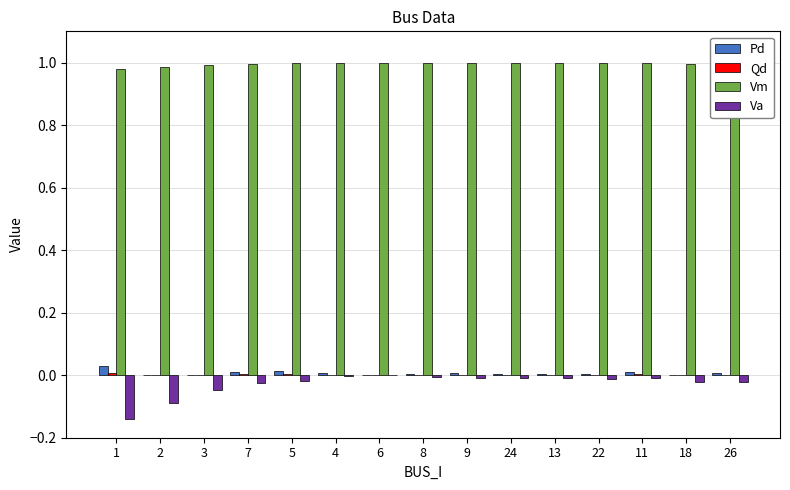

What is the sum of all Va values?

-0.4